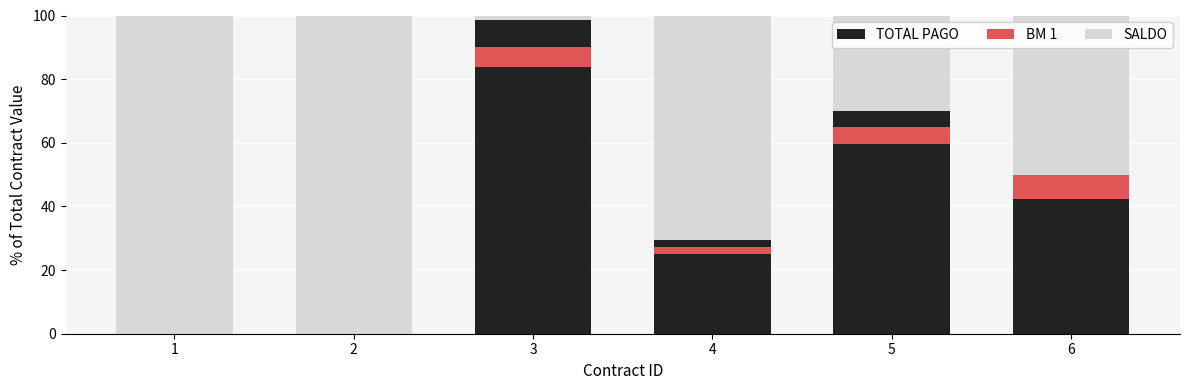

How many bars are there in total?

18